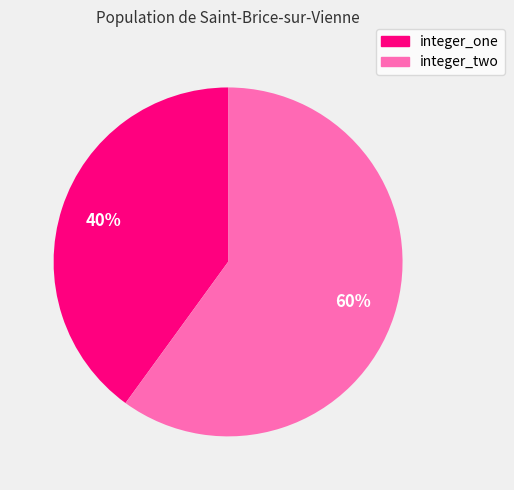

Is there any slice that represents more than half of the pie?

Yes